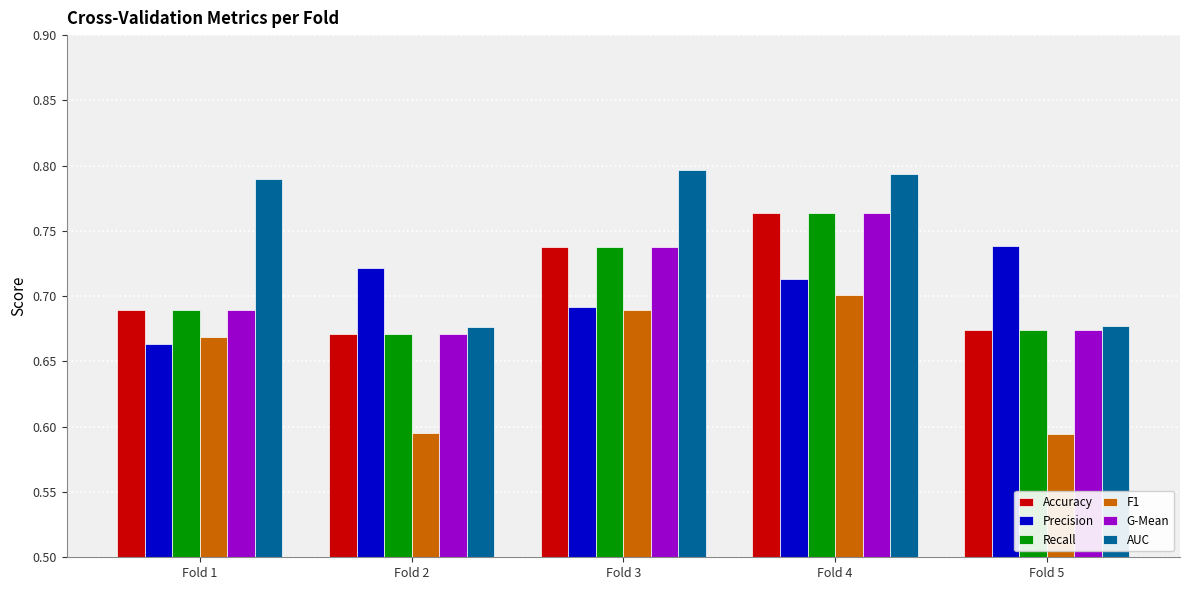

Is it true that F1 equals 0.2 at Fold 1?

False